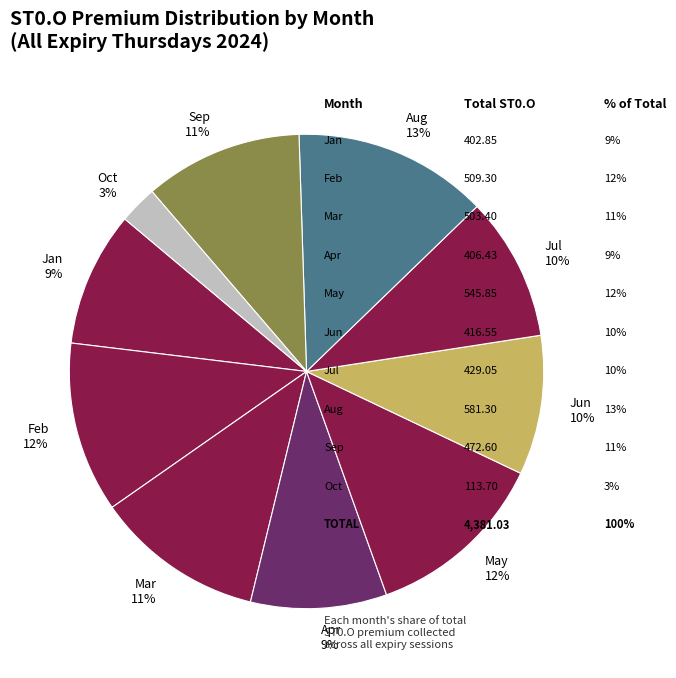

Does Jul account for over 50% of the chart?

No